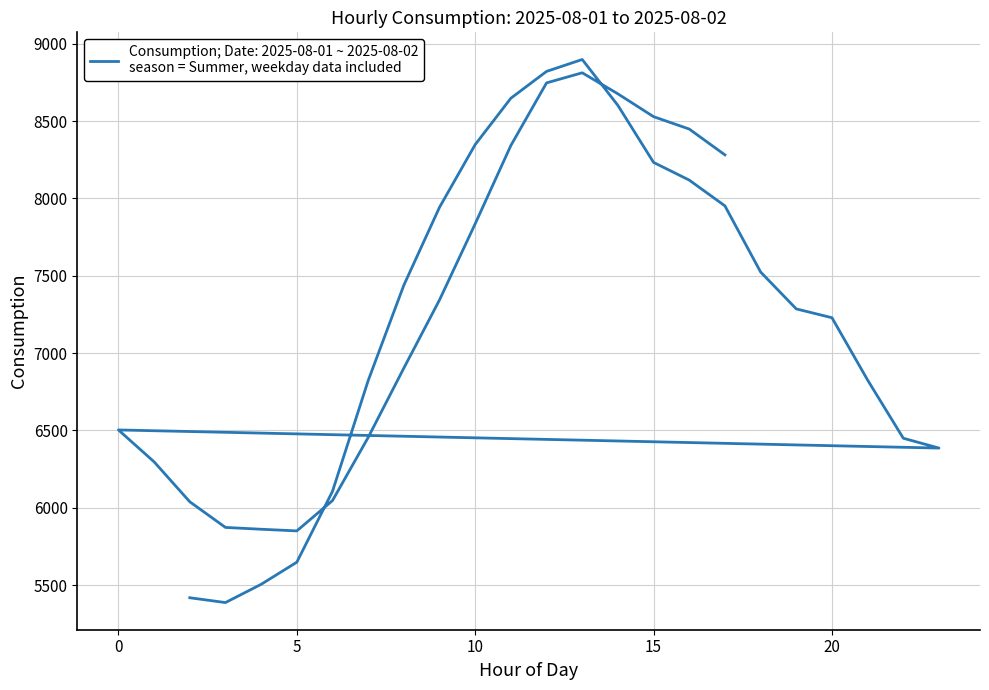

Reading left to right, list all the values displayed in this chart.

5418.2	5387.1	5505.0	5648.1	6106.2	6822.1	7438.9	7942.7	8348.2	8648.0	8821.3	8898.4	8601.6	8233.0	8118.6	7951.9	7524.4	7285.8	7228.8	6825.7	6449.5	6385.9	6503.2	6296.9	6038.7	5872.9	5861.1	5850.4	6046.4	6454.6	6903.0	7343.7	7836.2	8342.3	8747.0	8812.4	8676.3	8528.7	8448.6	8281.6